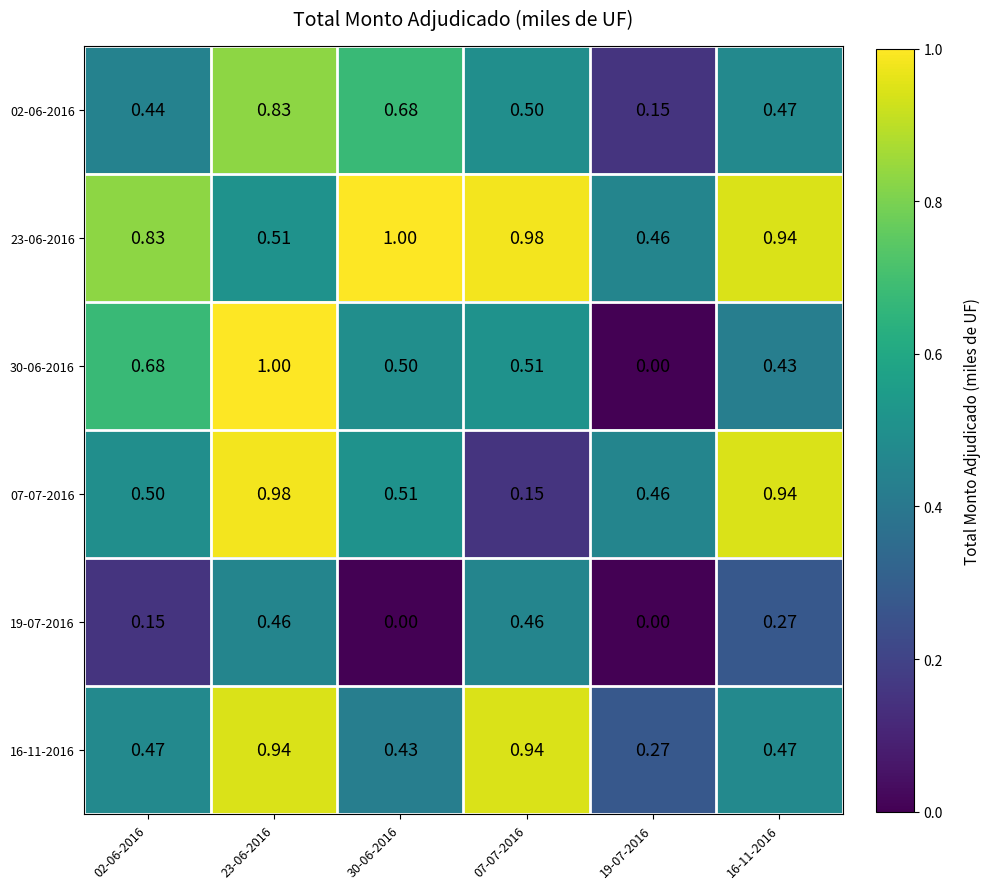

Between 30-06-2016 and 07-07-2016, which series saw the biggest shift?

16-11-2016